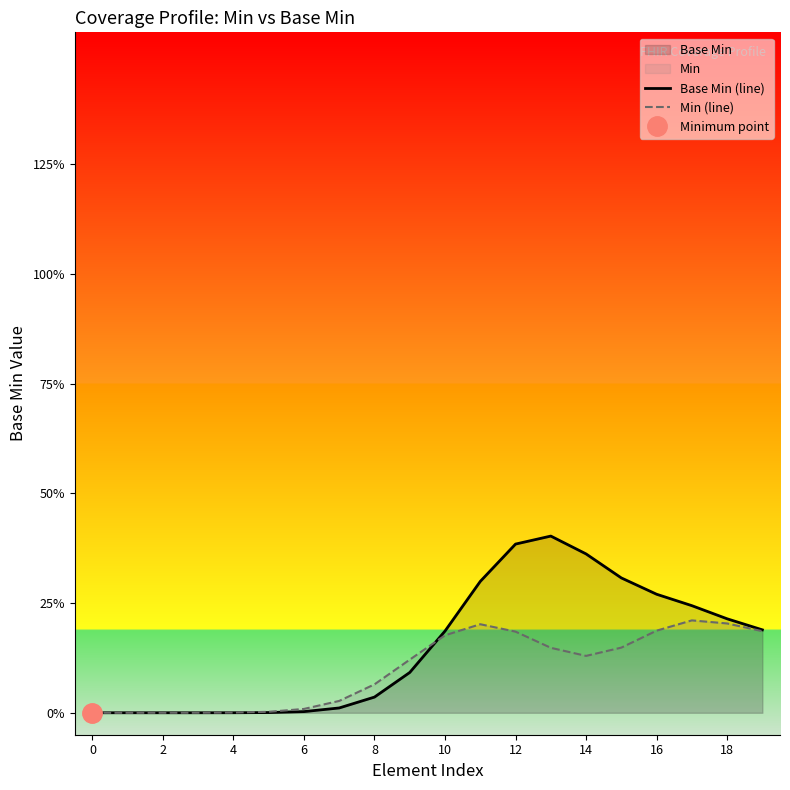

Reading left to right, transcribe all the data shown in this chart.

Base Min (line): 0.0	0.0	0.0	0.0	0.0	0.0	0.0	0.0	0.0	0.1	0.2	0.3	0.4	0.4	0.4	0.3	0.3	0.2	0.2	0.2
Min (line): 0.0	0.0	0.0	0.0	0.0	0.0	0.0	0.0	0.1	0.1	0.2	0.2	0.2	0.1	0.1	0.1	0.2	0.2	0.2	0.2